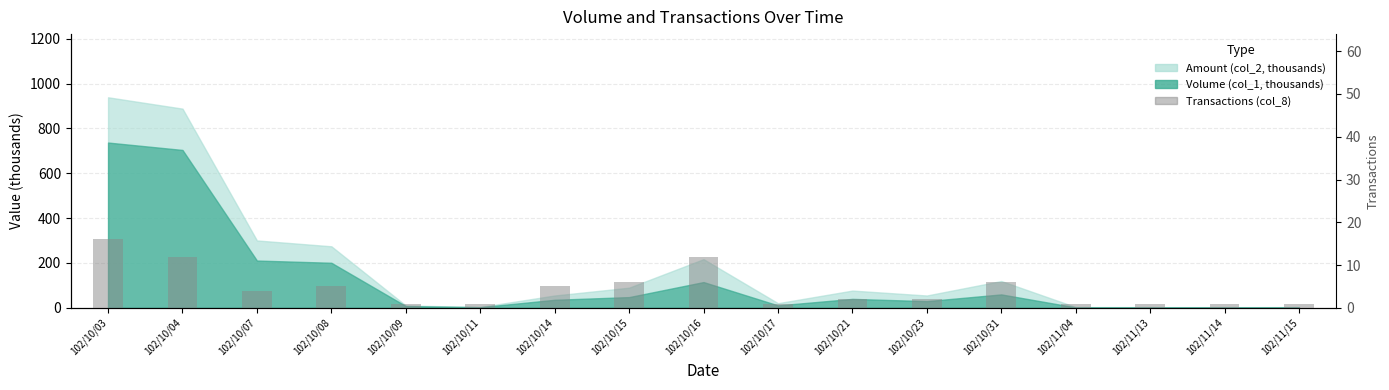

True or false: the data shows 5 at 102/10/14.

True